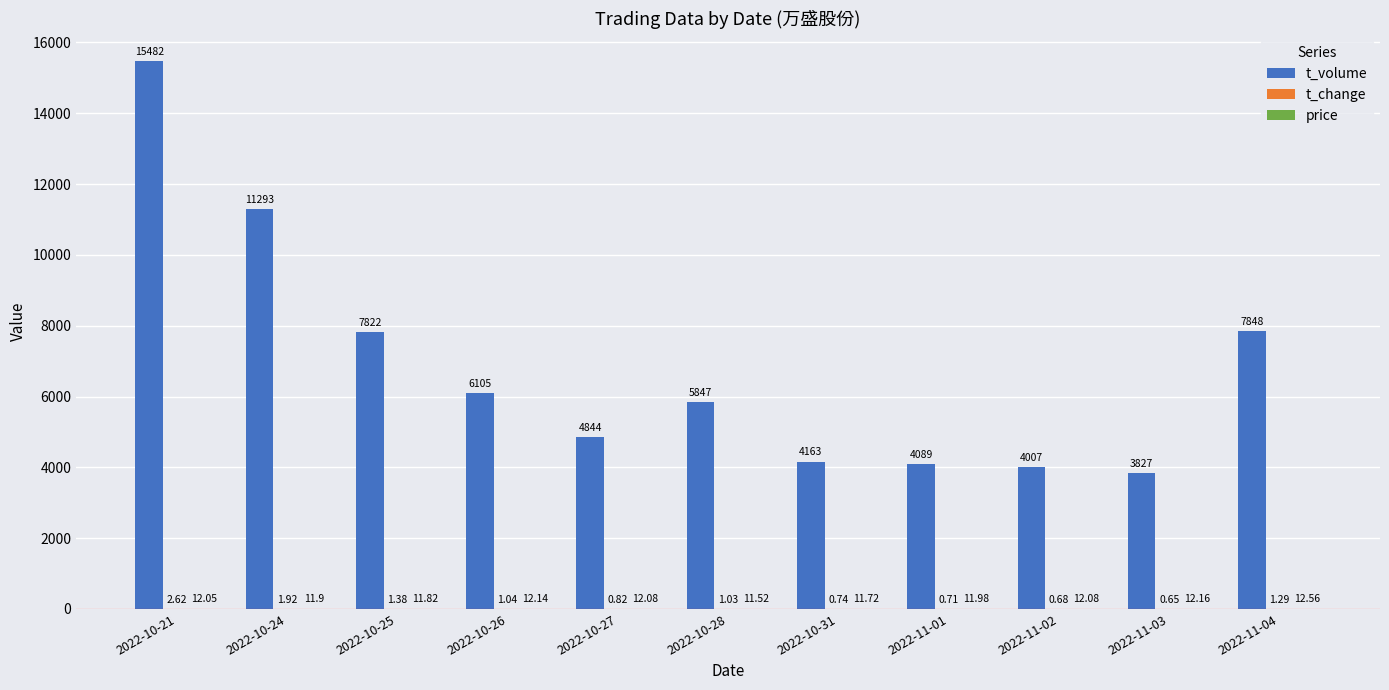

Which series has the largest total across all categories?

t_volume